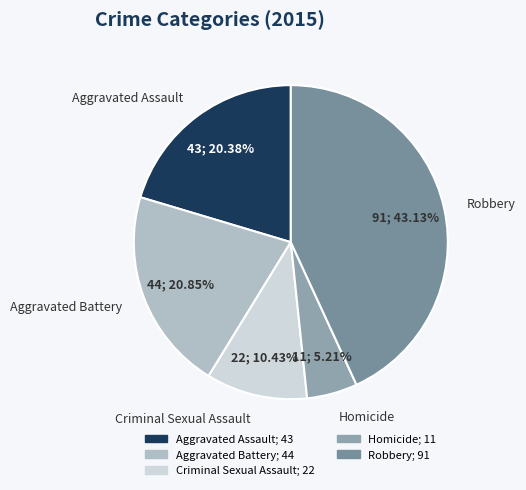

What is the largest slice in the pie chart?

Robbery